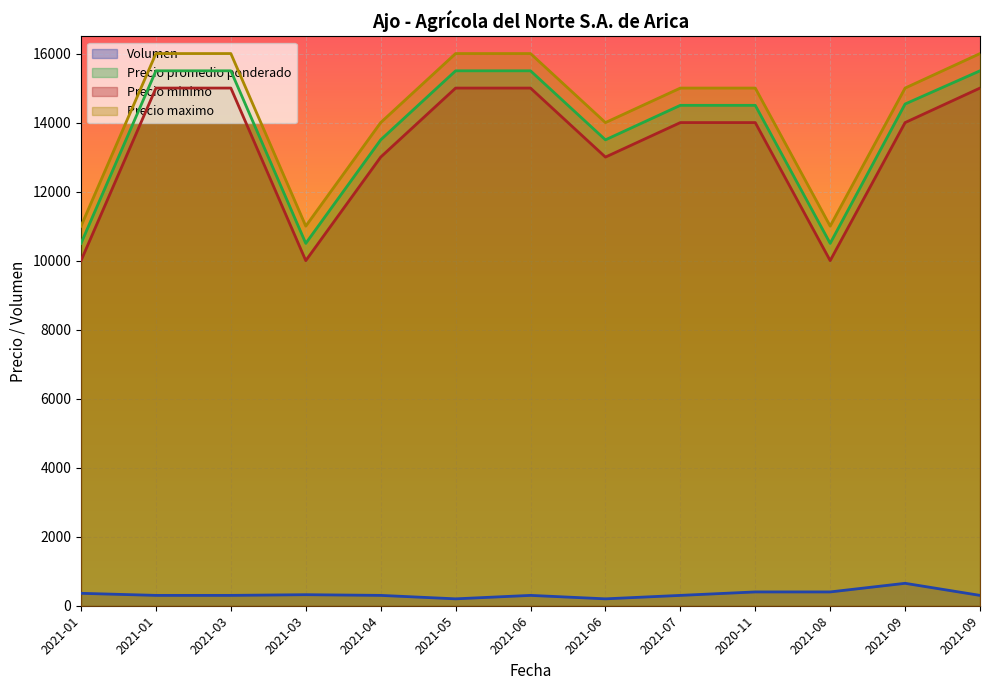

List the series in order of their peak value, highest first.

Precio maximo, Precio promedio ponderado, Precio minimo, Volumen